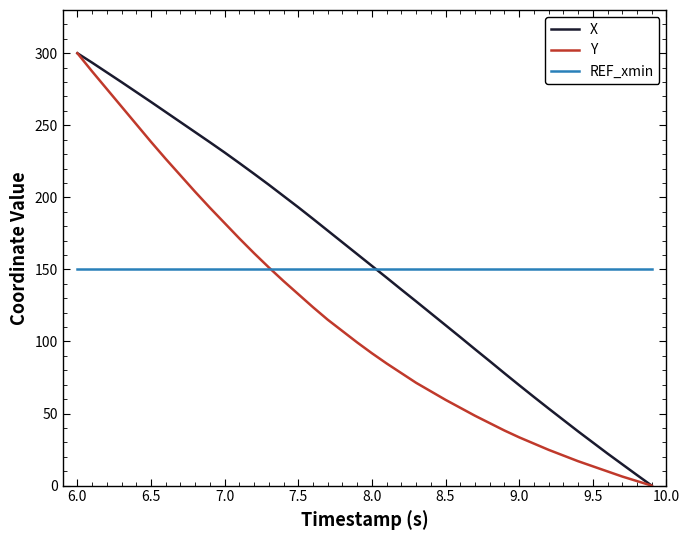

What is the maximum value shown in the chart?

300.0